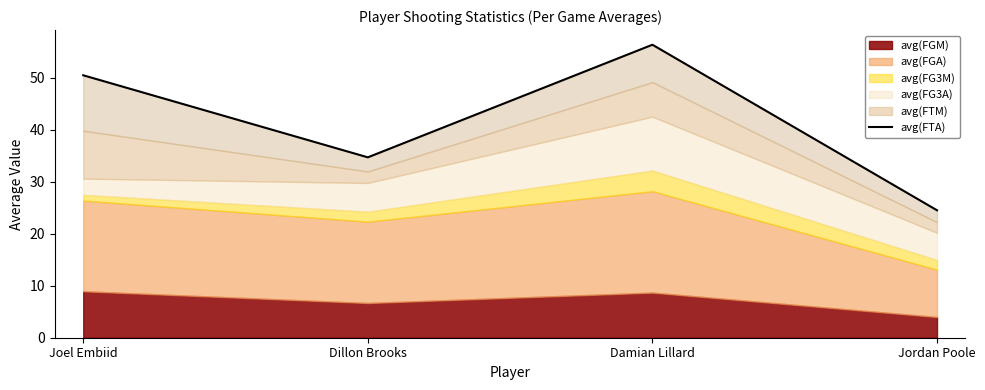

Where is the data nearest to the value 40?

Dillon Brooks